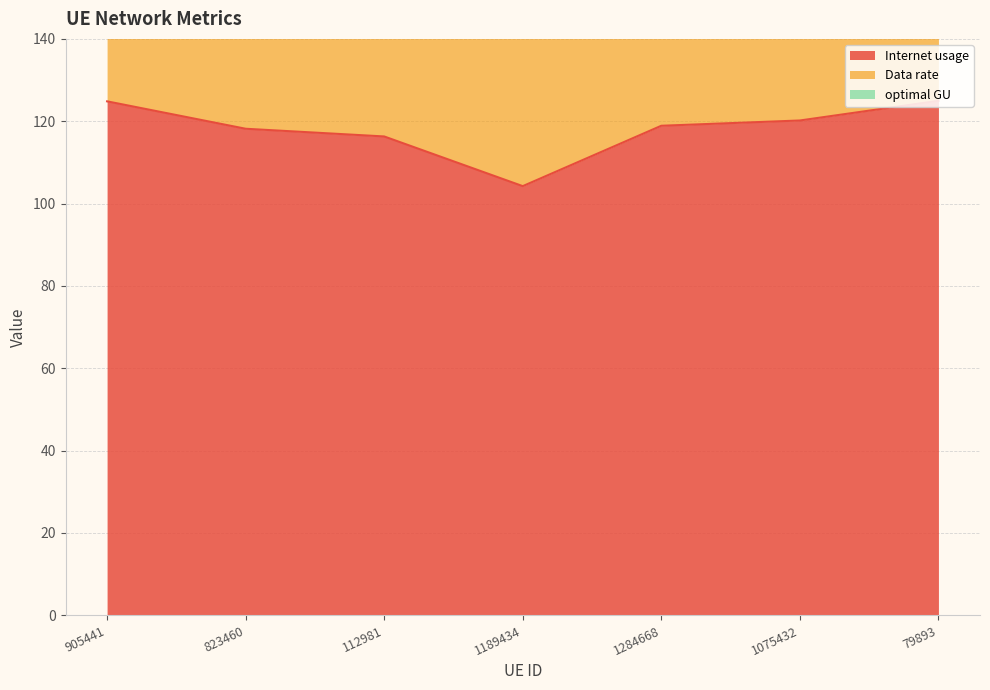

True or false: Internet usage has a value of 168.8 at 1189434.

False